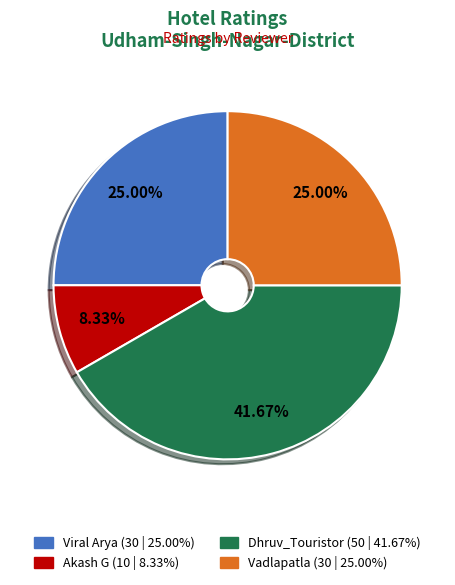

To the nearest percent, what portion does Viral Arya represent?

25%